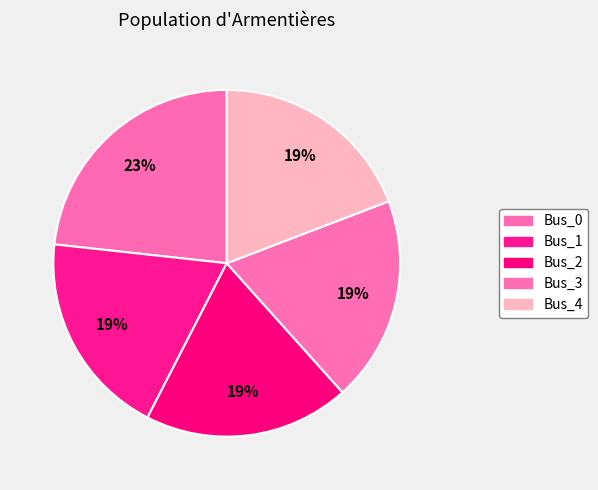

To the nearest percent, what is the difference between the largest and smallest slice percentages?

4%